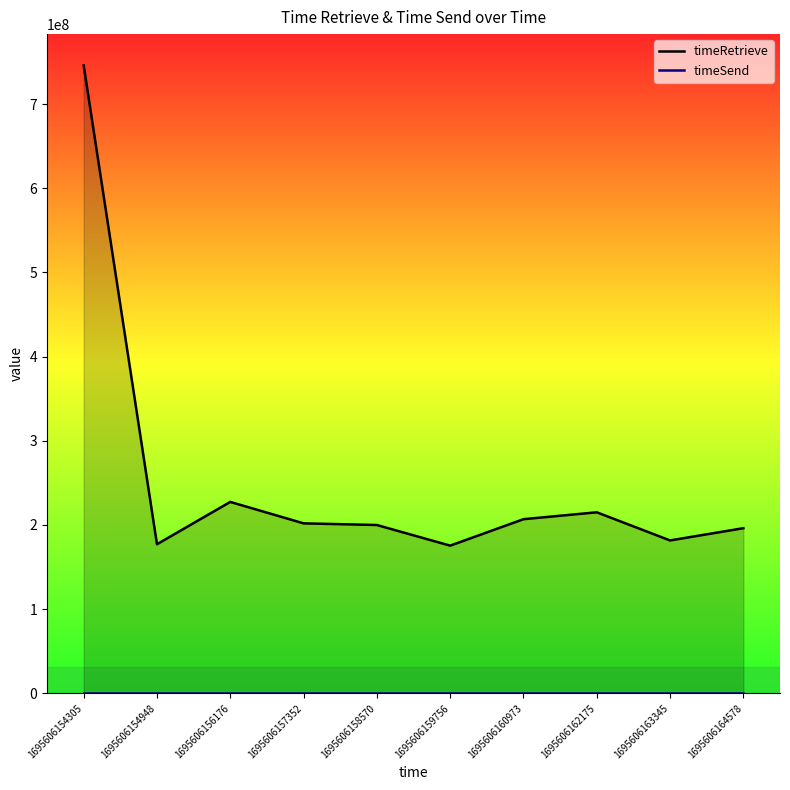

List the series in order of their overall mean, lowest first.

timeSend, timeRetrieve